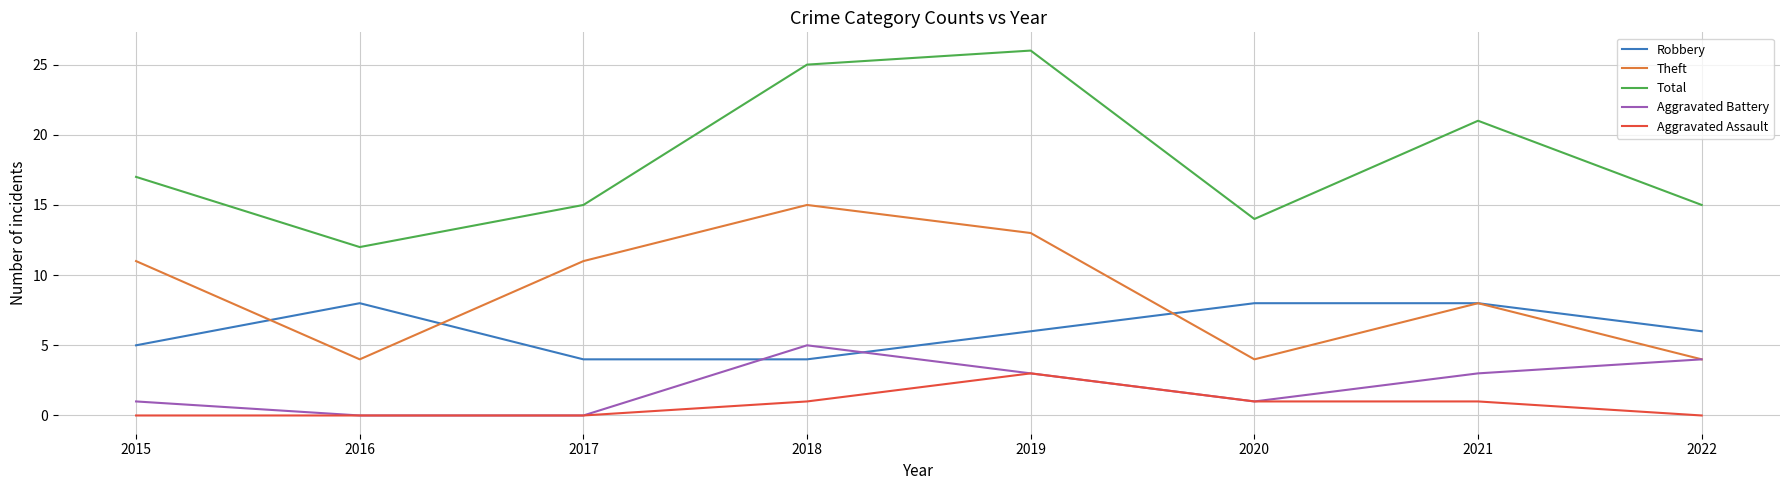

Reading left to right, transcribe all the data shown in this chart.

Robbery: 5	8	4	4	6	8	8	6
Theft: 11	4	11	15	13	4	8	4
Total: 17	12	15	25	26	14	21	15
Aggravated Battery: 1	0	0	5	3	1	3	4
Aggravated Assault: 0	0	0	1	3	1	1	0